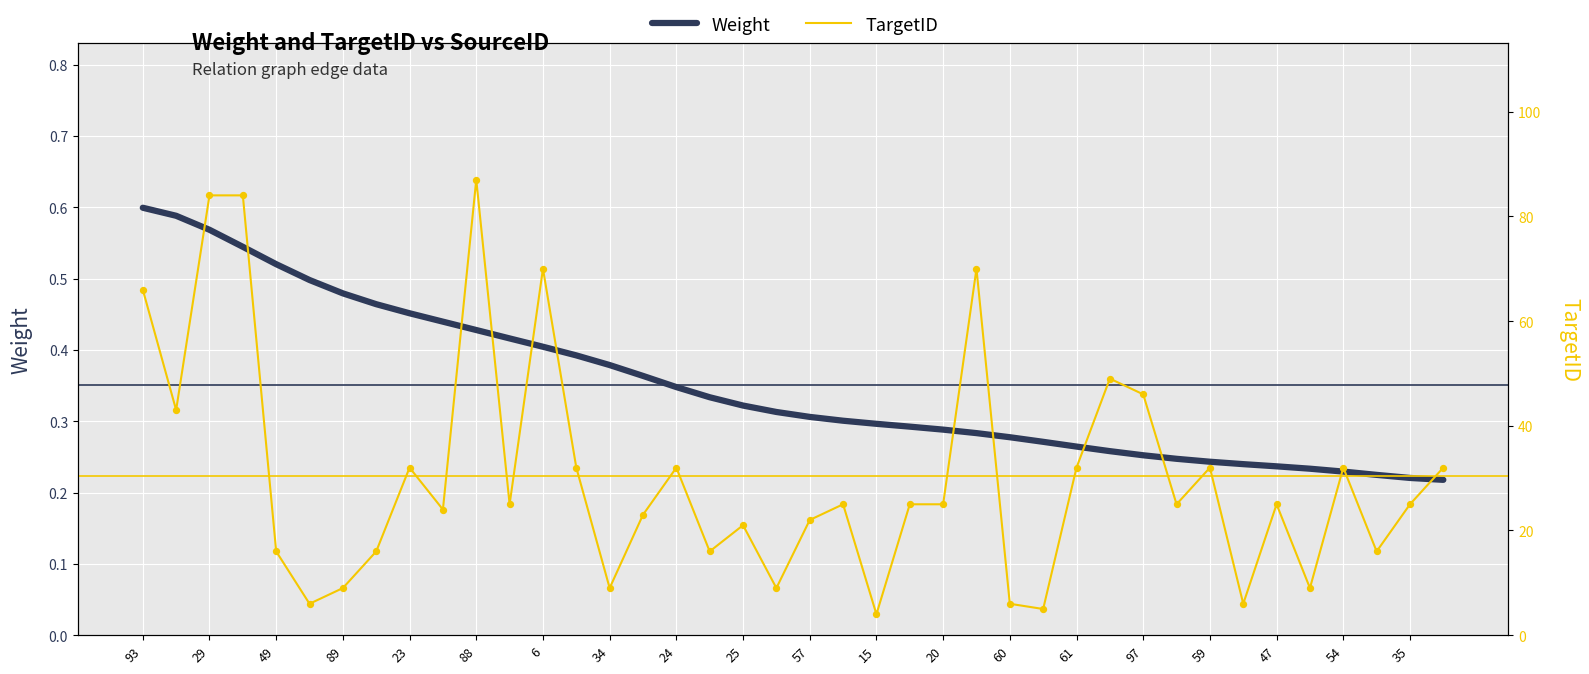

Which series has the largest Y range (max minus min)?

TargetID